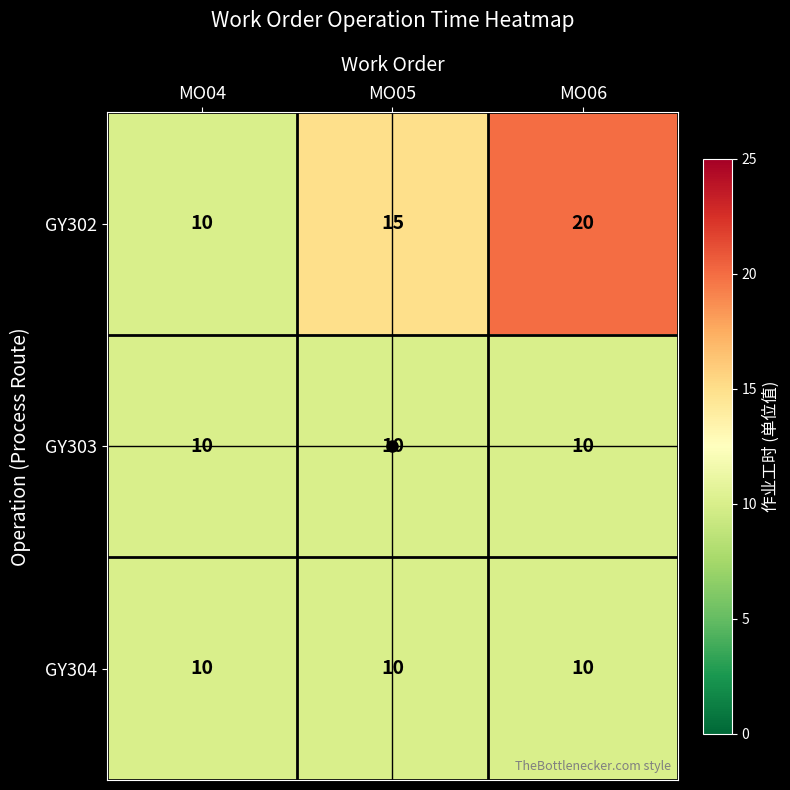

Which label corresponds to the largest value in the chart?

MO06